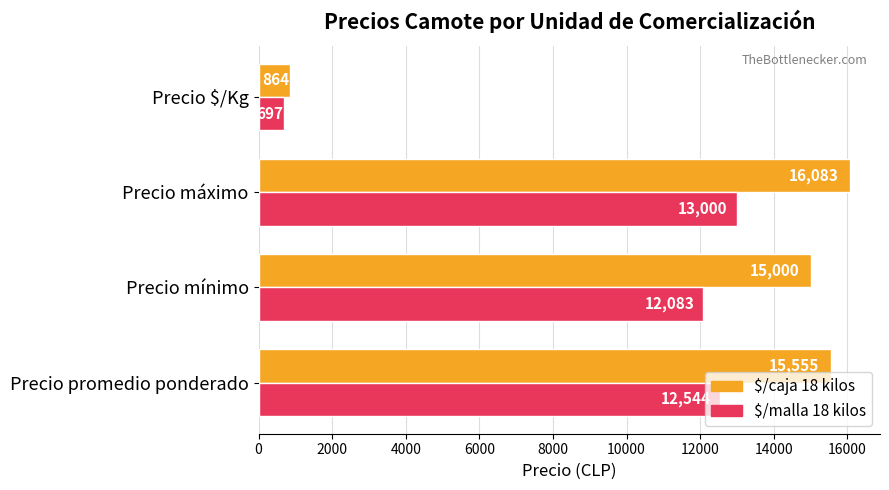

At which category is the sum across all series the highest?

Precio máximo